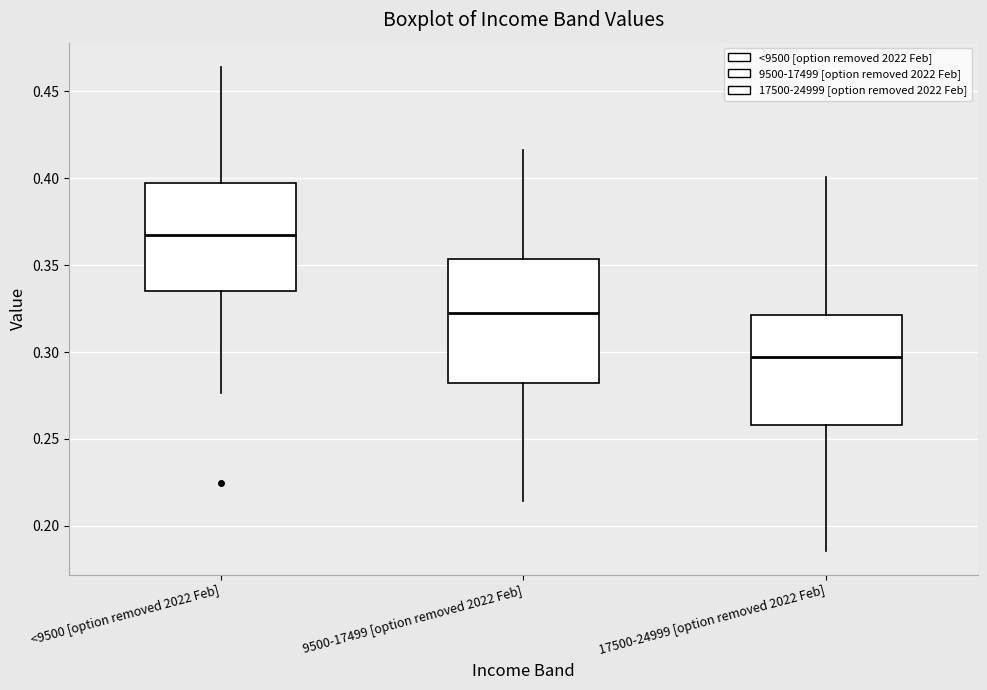

Reading left to right, transcribe this box plot: for each box, give where its median line is, the range the box spans, and where its two whiskers end, as read against the y-axis. The values are not printed on the chart, so give them approximately, as read against the axis.

<9500 [option removed 2022 Feb]: median 0.365, box 0.335 to 0.395, whiskers 0.275 to 0.465
9500-17499 [option removed 2022 Feb]: median 0.320, box 0.280 to 0.355, whiskers 0.215 to 0.415
17500-24999 [option removed 2022 Feb]: median 0.295, box 0.260 to 0.320, whiskers 0.185 to 0.400